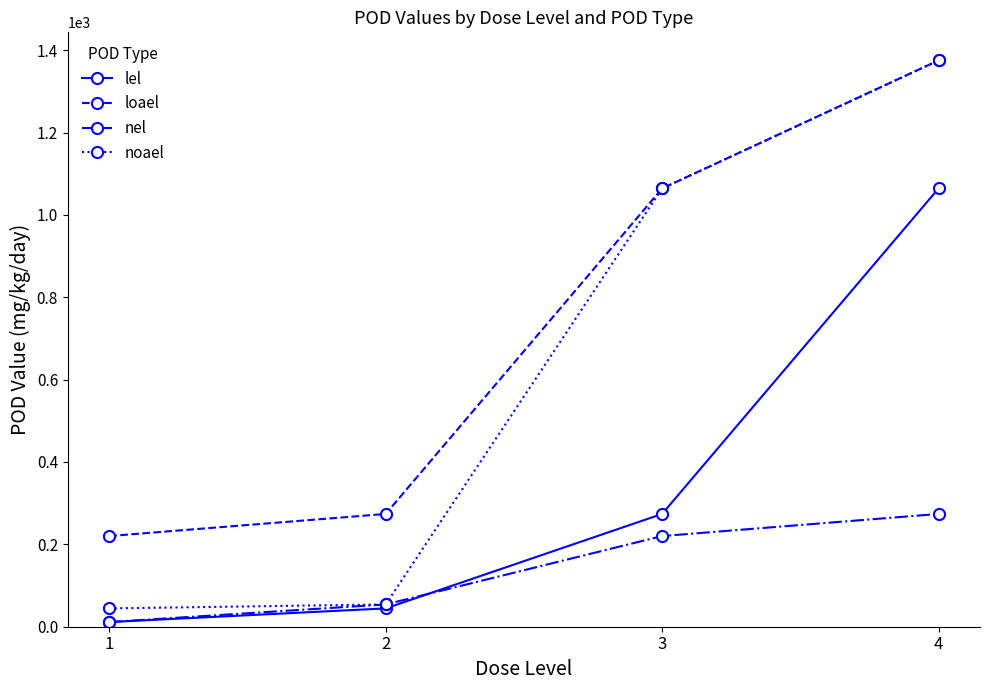

True or false: nel has a value of 54.1 at 2.

True